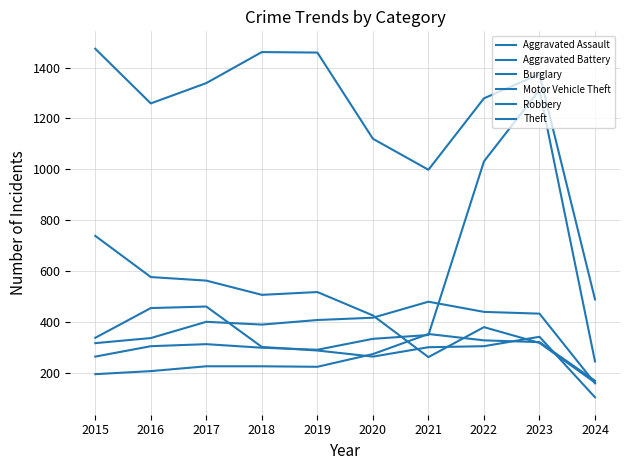

Reading left to right, what are all the values shown in this chart?

Aggravated Assault: 2015=194	2016=206	2017=225	2018=225	2019=223	2020=273	2021=352	2022=327	2023=320	2024=168
Aggravated Battery: 2015=316	2016=336	2017=400	2018=389	2019=407	2020=416	2021=479	2022=439	2023=432	2024=158
Burglary: 2015=738	2016=576	2017=562	2018=506	2019=517	2020=425	2021=261	2022=379	2023=317	2024=161
Motor Vehicle Theft: 2015=263	2016=304	2017=312	2018=298	2019=290	2020=333	2021=348	2022=1031	2023=1312	2024=244
Robbery: 2015=337	2016=454	2017=460	2018=301	2019=287	2020=263	2021=300	2022=304	2023=341	2024=103
Theft: 2015=1474	2016=1259	2017=1339	2018=1461	2019=1459	2020=1120	2021=998	2022=1279	2023=1374	2024=488